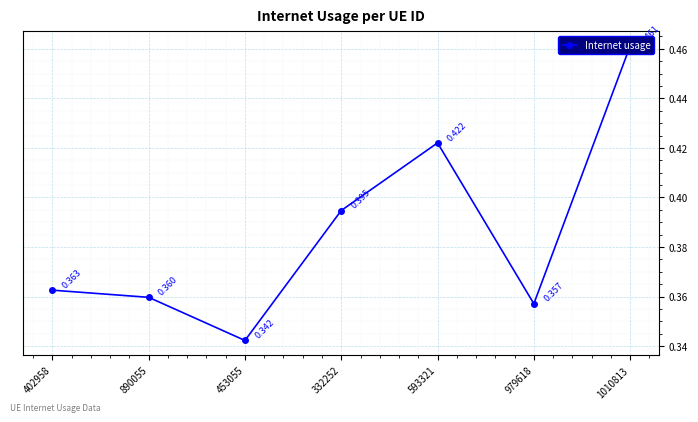

What is the value of the 4th point from the left?

0.4